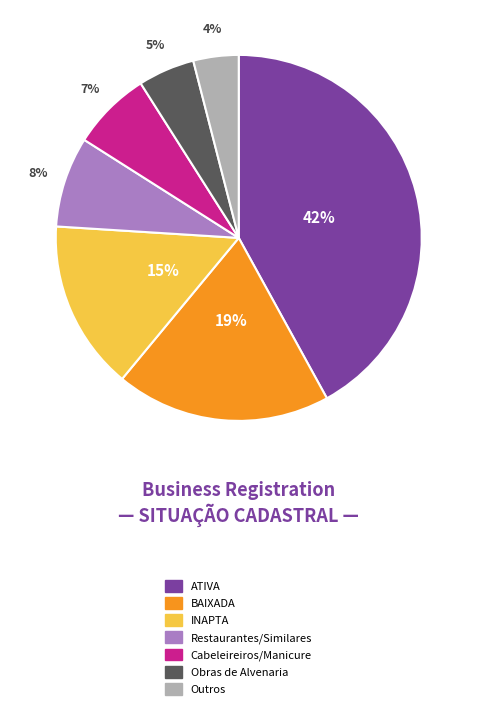

Does any single category account for the majority?

No